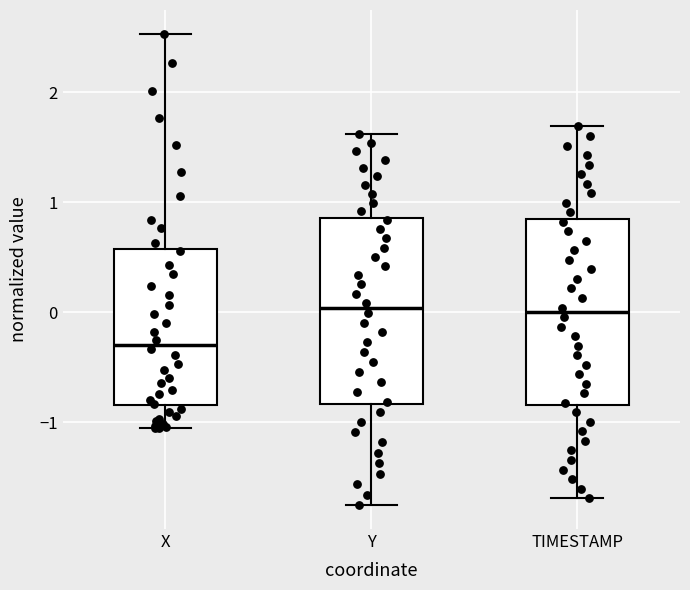

Reading left to right, read every box against the y-axis: the position of its median line, the range the box covers, and the ends of its whiskers. The values are not printed on the chart, so give them approximately, as read against the axis.

X: median -0.3, box -0.8 to 0.6, whiskers -1.1 to 2.5
Y: median 0.0, box -0.8 to 0.9, whiskers -1.8 to 1.6
TIMESTAMP: median 0.0, box -0.8 to 0.8, whiskers -1.7 to 1.7